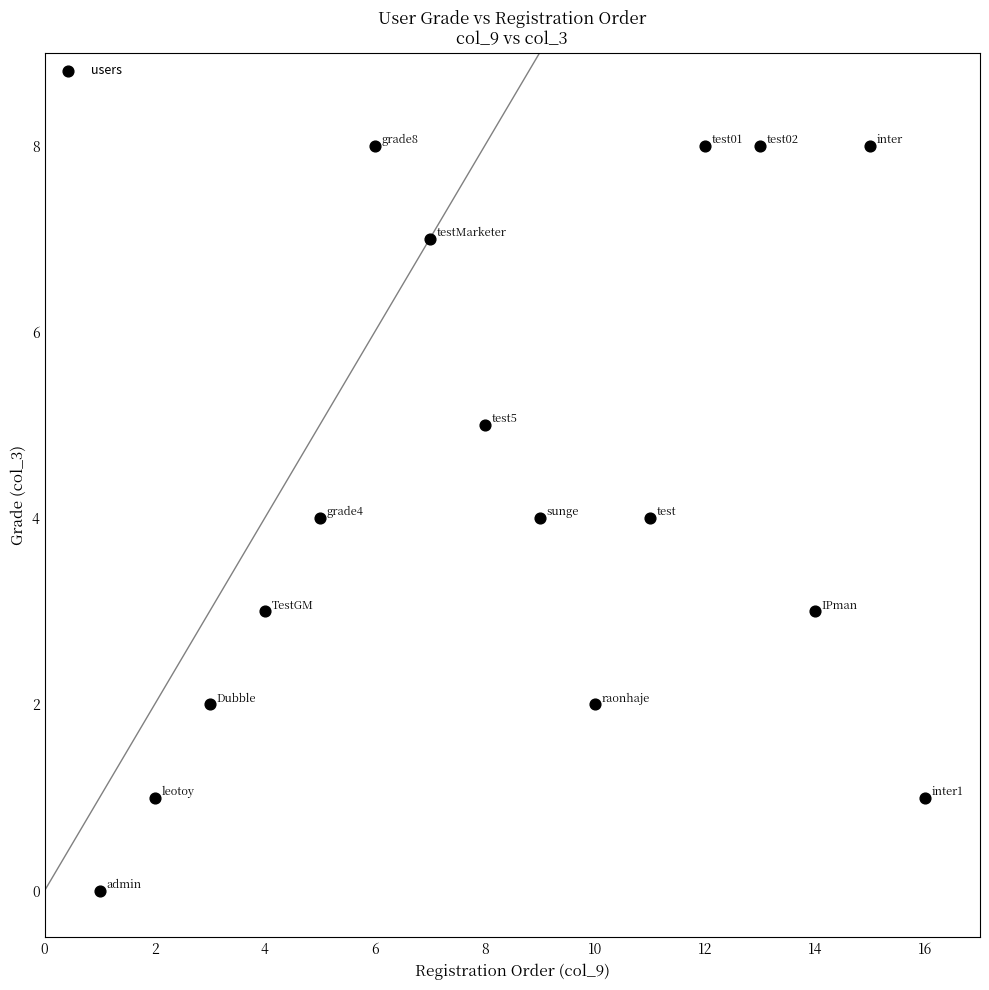

What is the range of Y values (max minus min)?

8